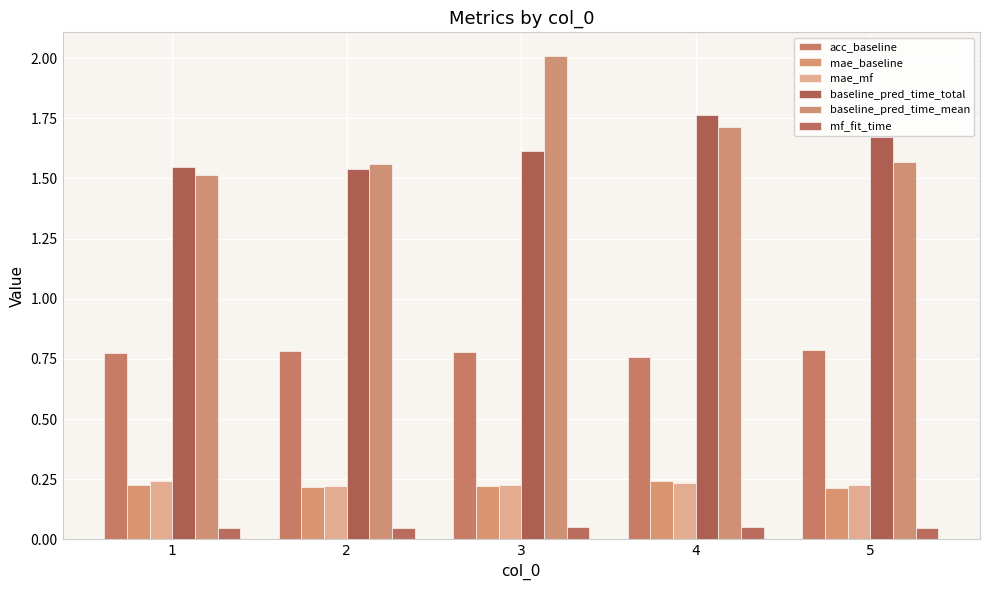

How many data points does each series have?

5